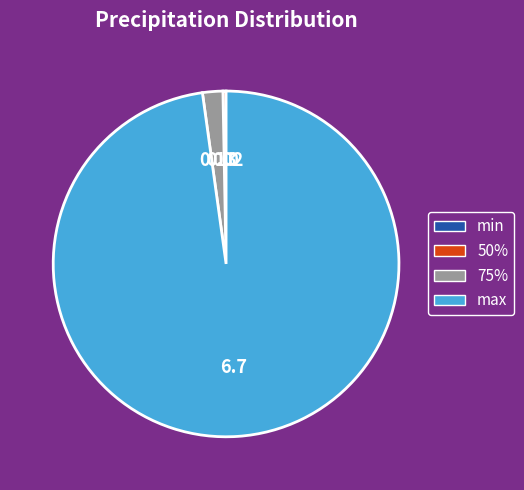

Is there a majority slice in this chart?

Yes